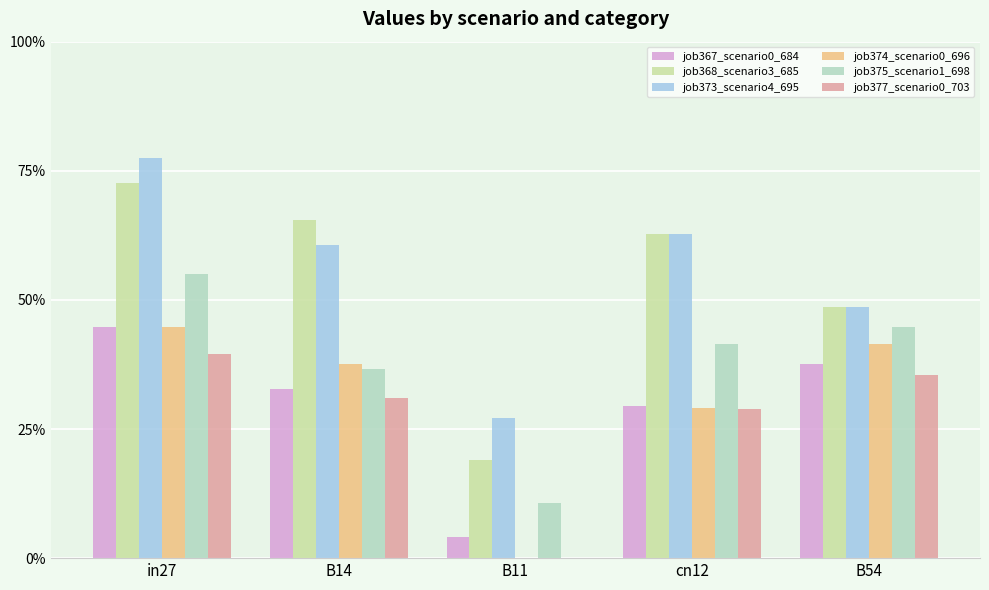

How many positive values does the job374_scenario0_696 series have?

4